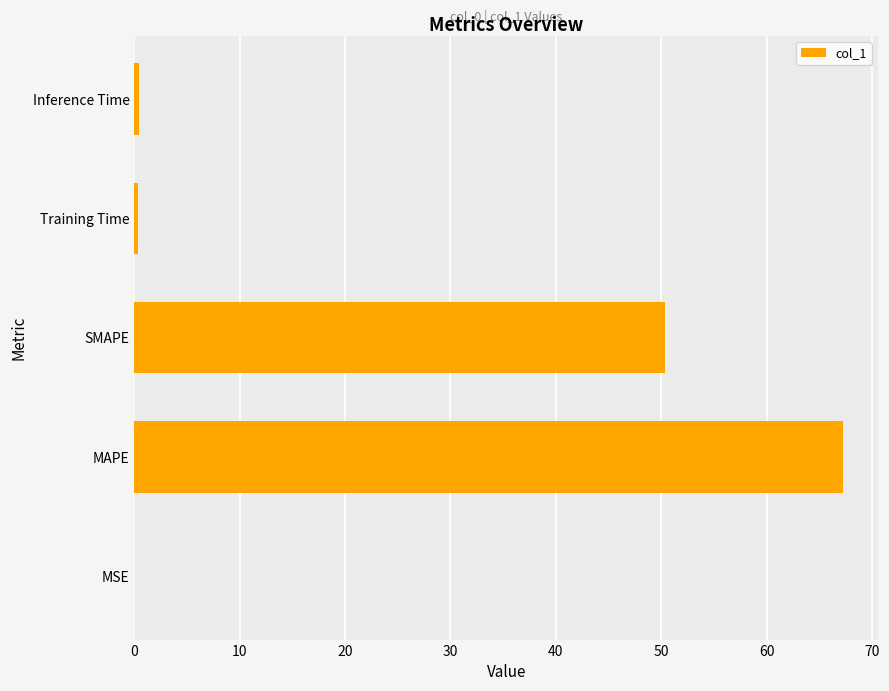

True or false: the data shows 0.0 at MSE.

True